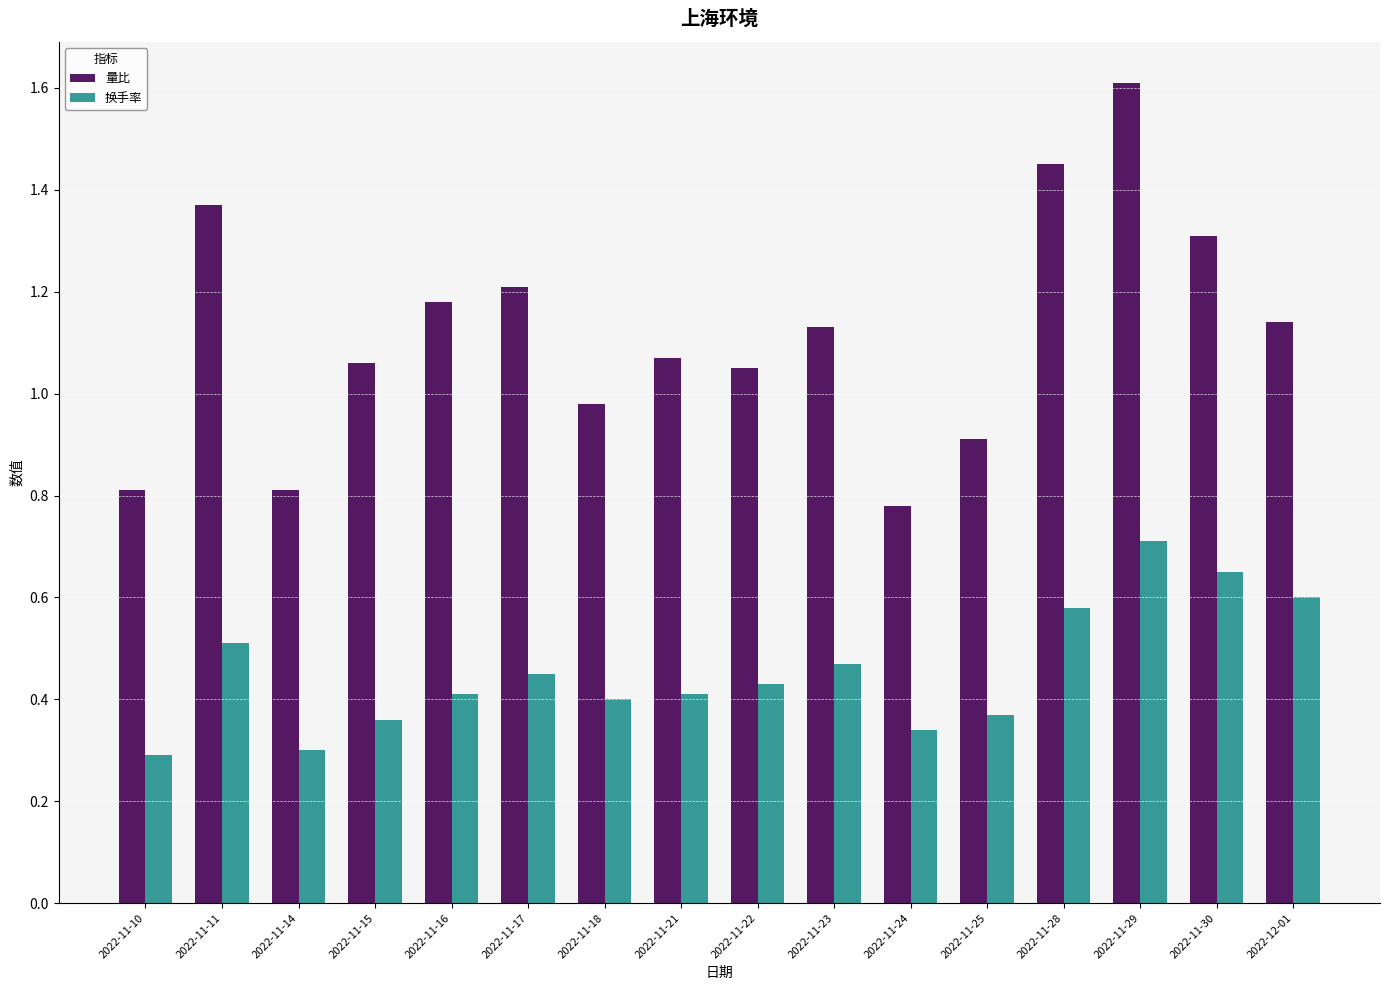

How many series are shown in this chart?

2